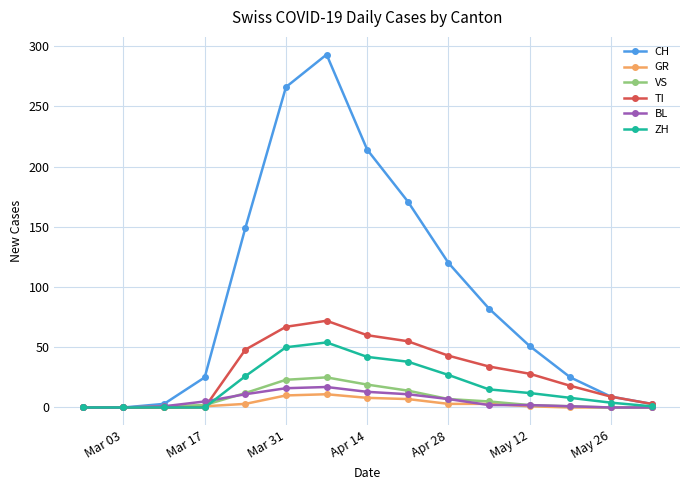

What is the maximum value shown in the chart?

293